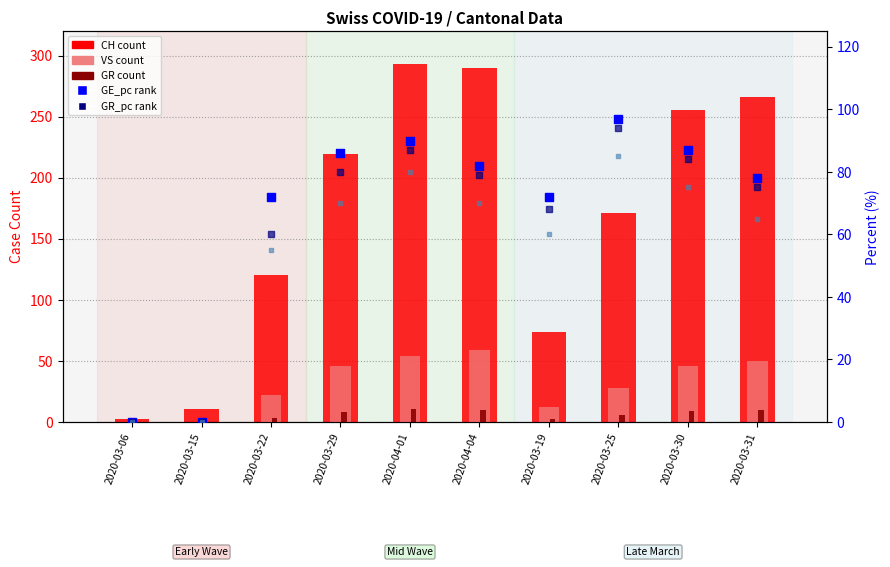

At which category is the sum across all series the highest?

2020-04-01